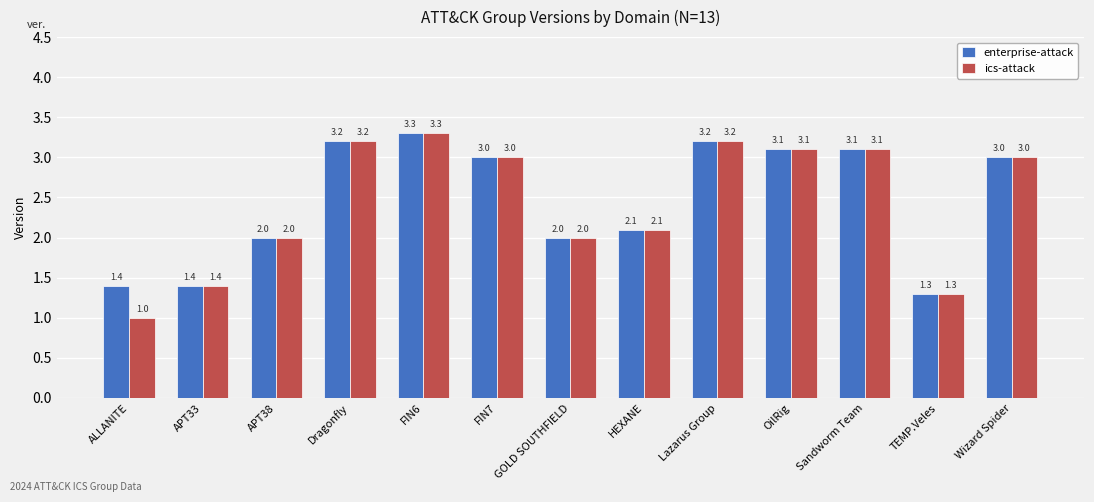

What is the approximate value of ics-attack at Lazarus Group?

3.2